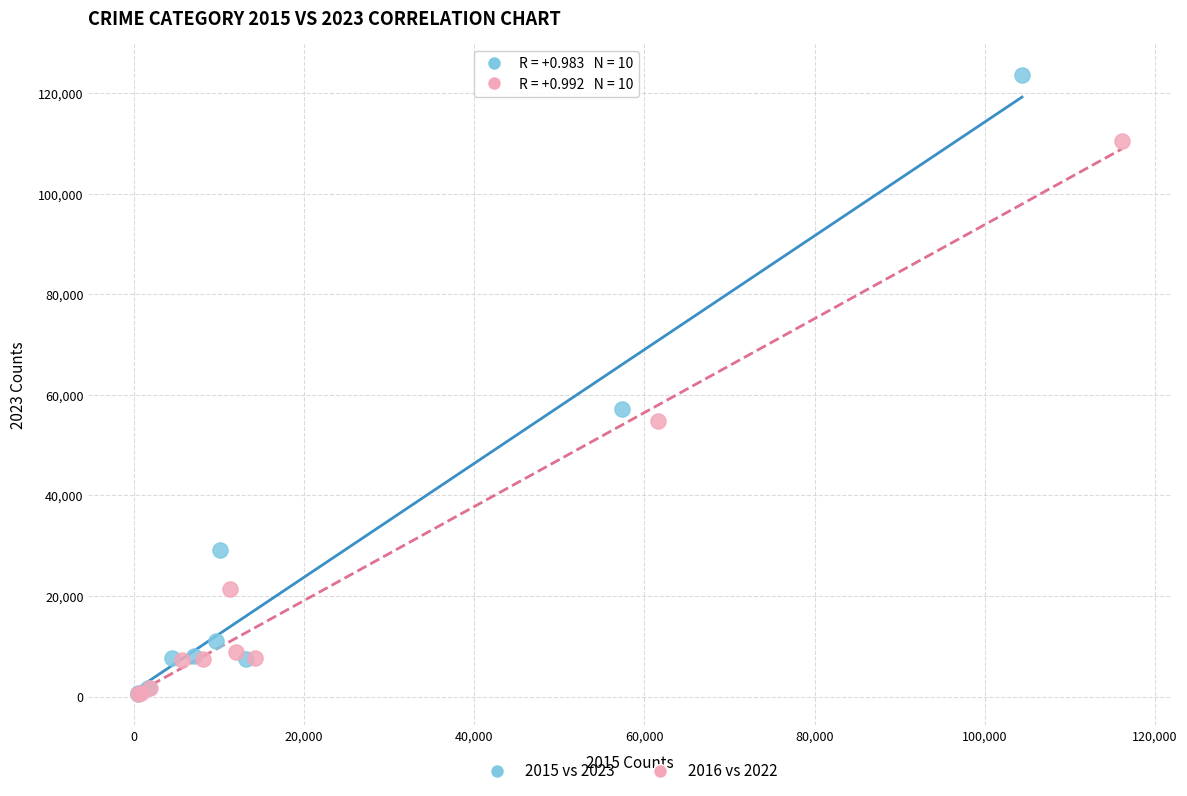

Which series has the largest Y range (max minus min)?

2015 vs 2023